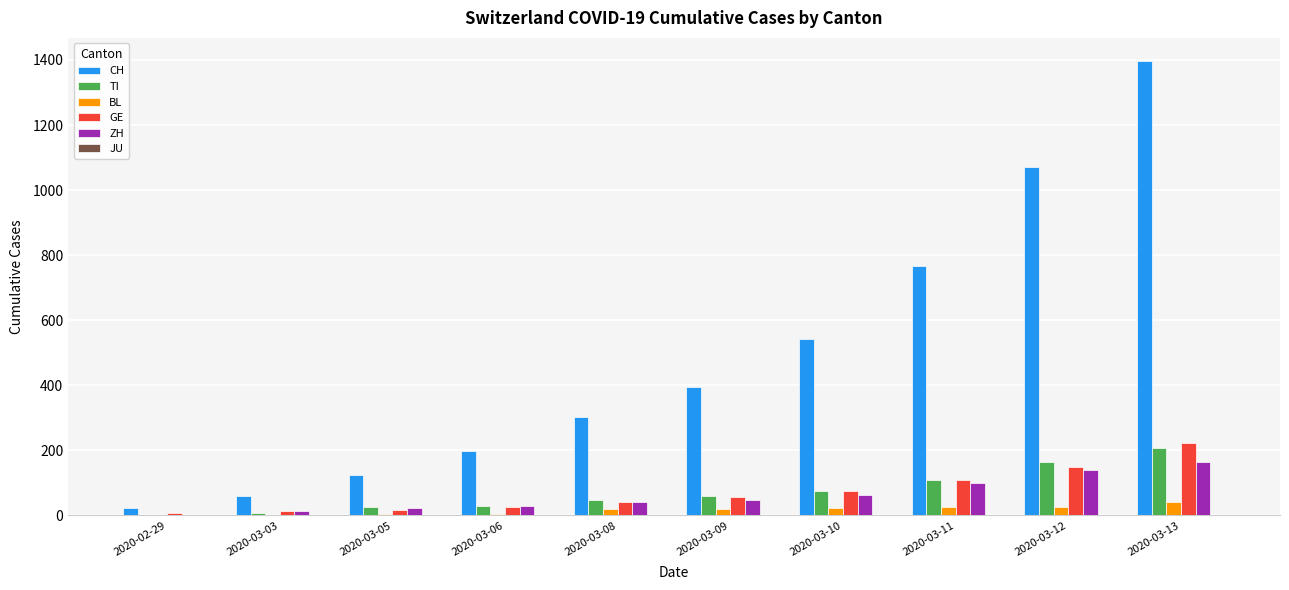

Where is CH nearest to the value 710?

2020-03-11